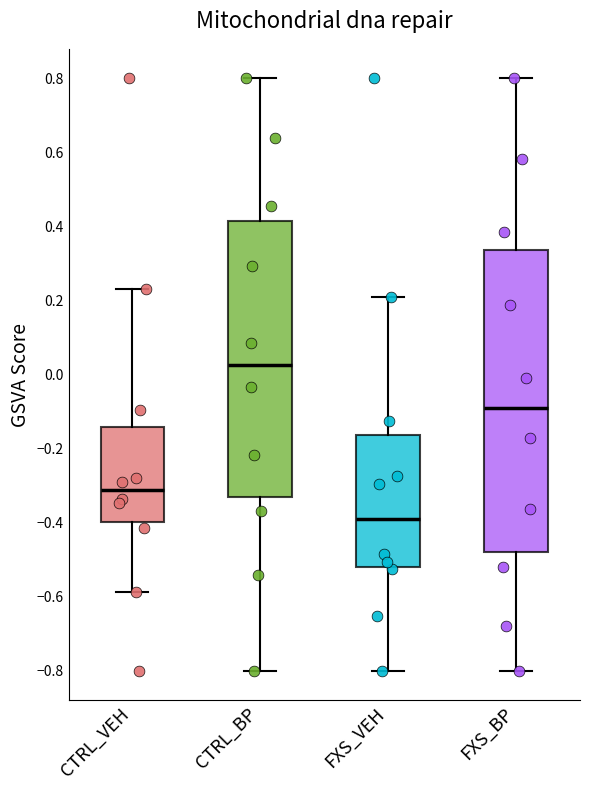

Reading left to right, transcribe this box plot: for each box, give where its median line is, the range the box spans, and where its two whiskers end, as read against the y-axis. The values are not printed on the chart, so give them approximately, as read against the axis.

CTRL_VEH: median -0.32, box -0.40 to -0.14, whiskers -0.58 to 0.24
CTRL_BP: median 0.02, box -0.32 to 0.42, whiskers -0.80 to 0.80
FXS_VEH: median -0.38, box -0.52 to -0.16, whiskers -0.80 to 0.22
FXS_BP: median -0.08, box -0.48 to 0.34, whiskers -0.80 to 0.80